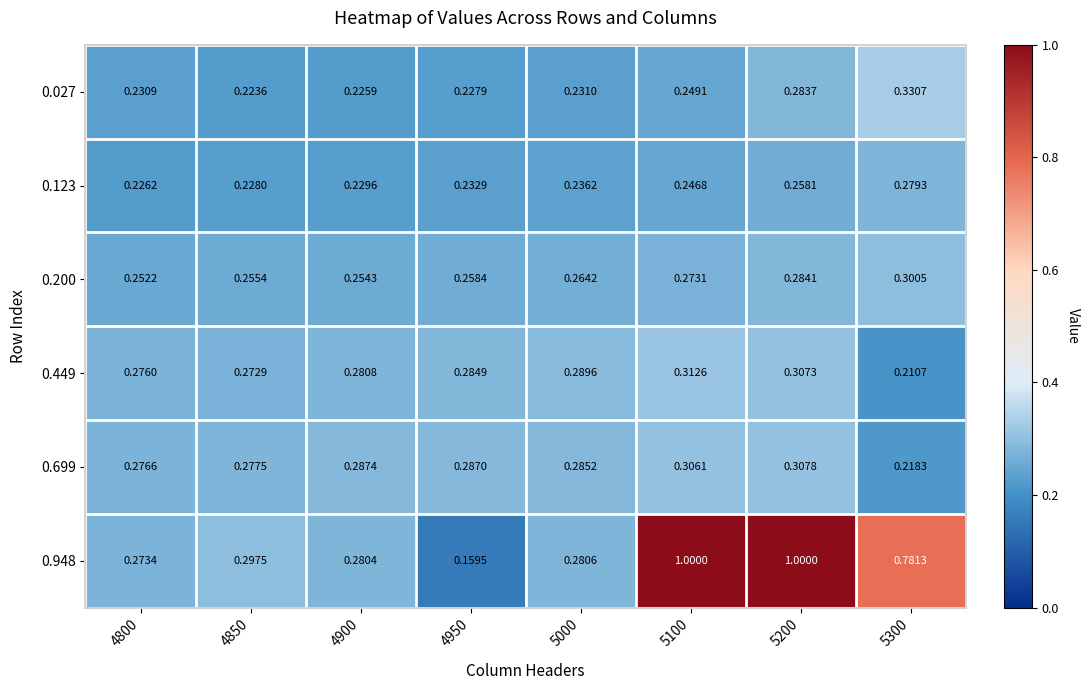

Is the value of 0.449 at 4900 greater than the value of 0.200 at 5200?

No